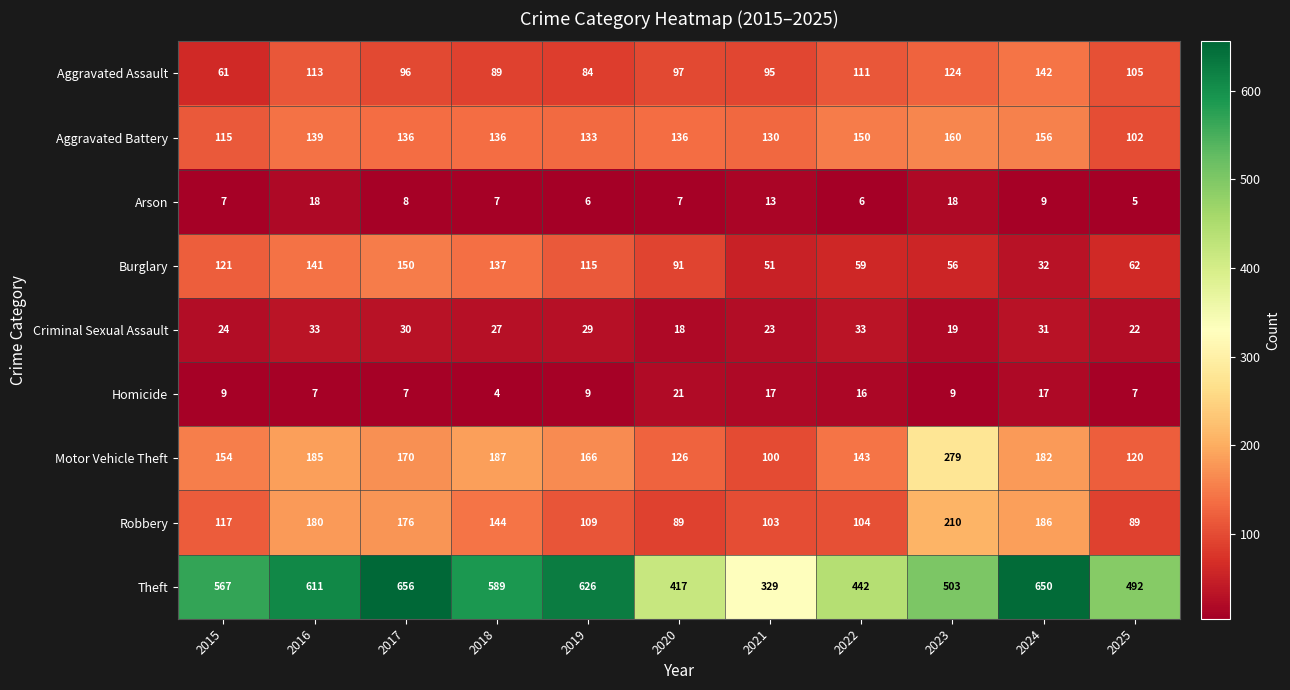

What is the spread (max minus min) of values at 2017?

649